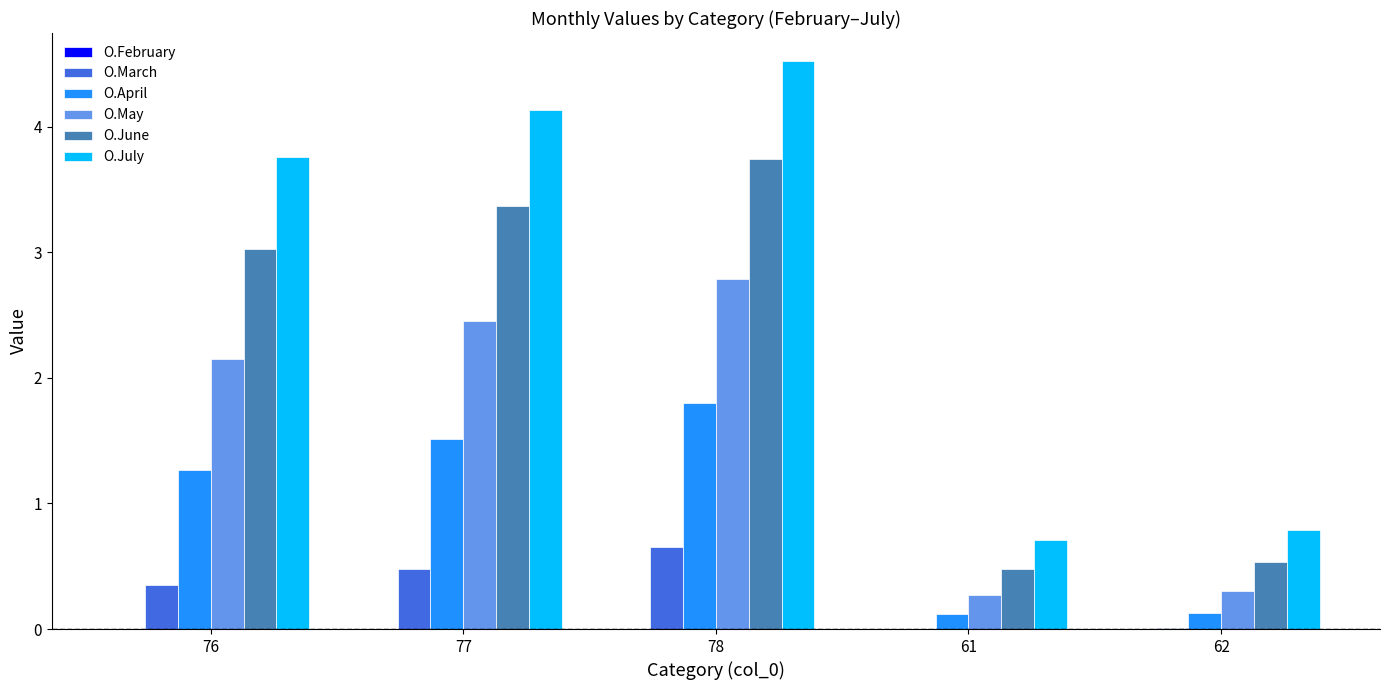

Read the O.April value at 78.

1.8